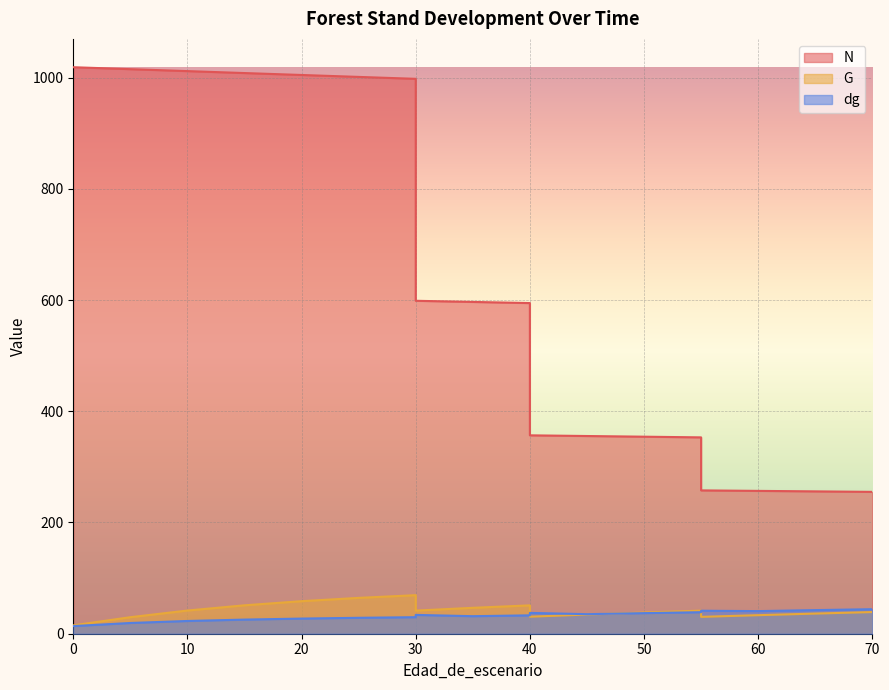

Is it true that G equals 51.1 at 15?

True